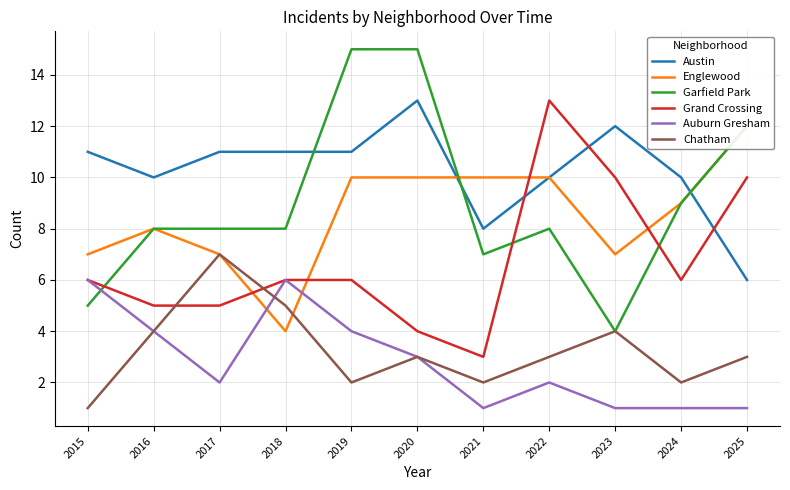

Does the chart have visible grid lines?

Yes